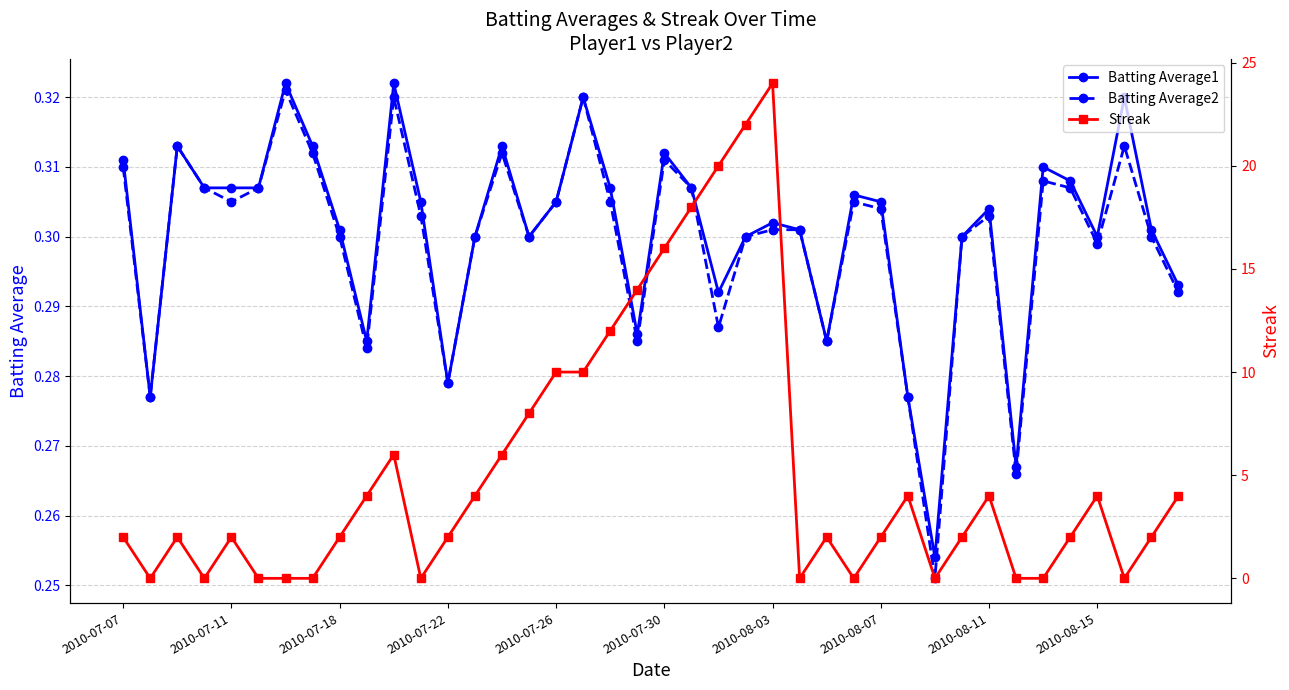

Which series has the widest spread of values?

Streak